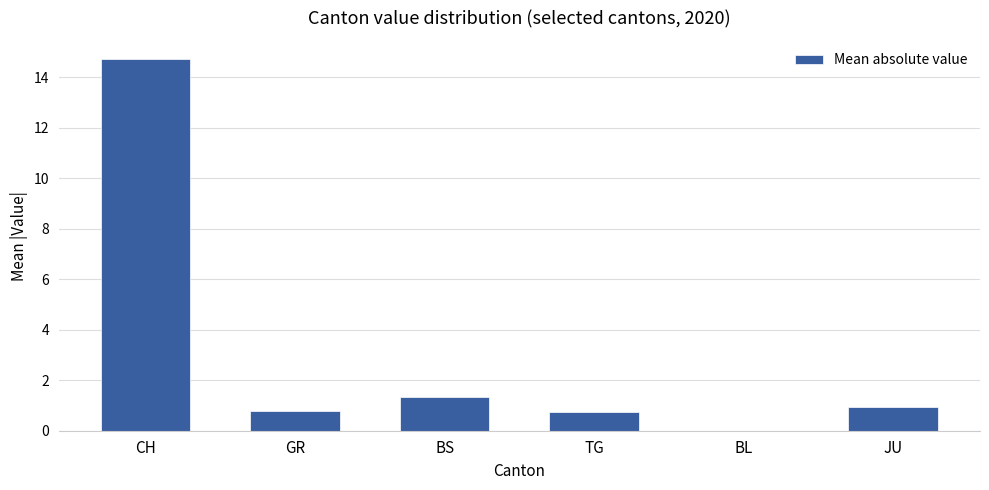

How many positive values are there?

5